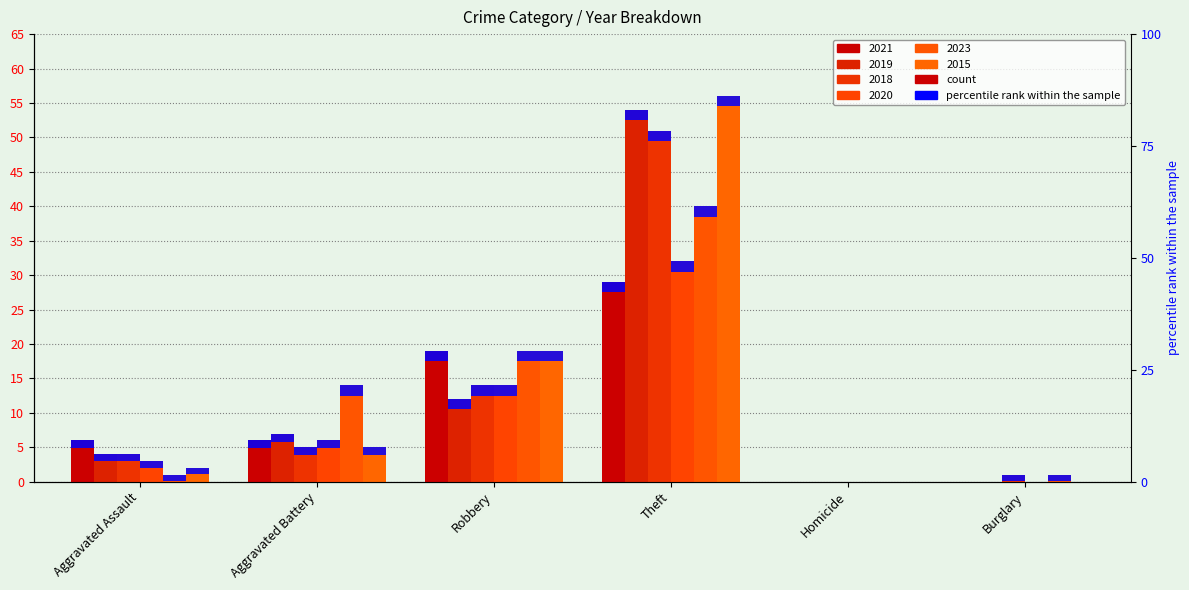

Where is 2019 nearest to the value 27?

Robbery